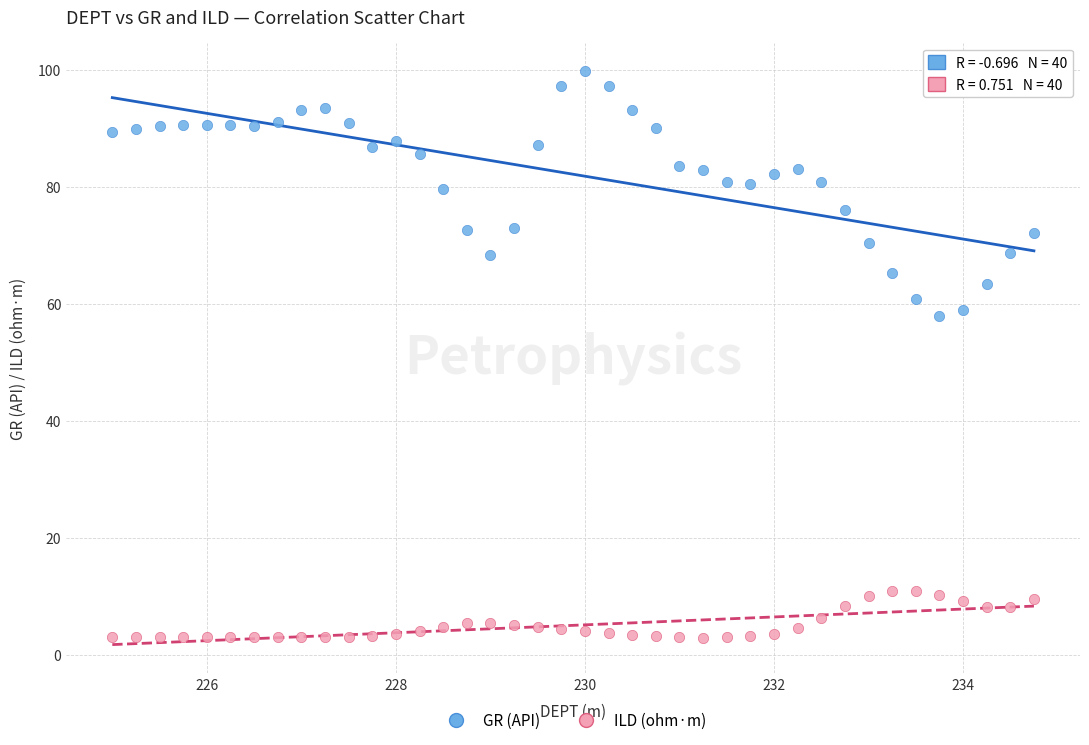

Which series contains the highest Y value?

GR (API)